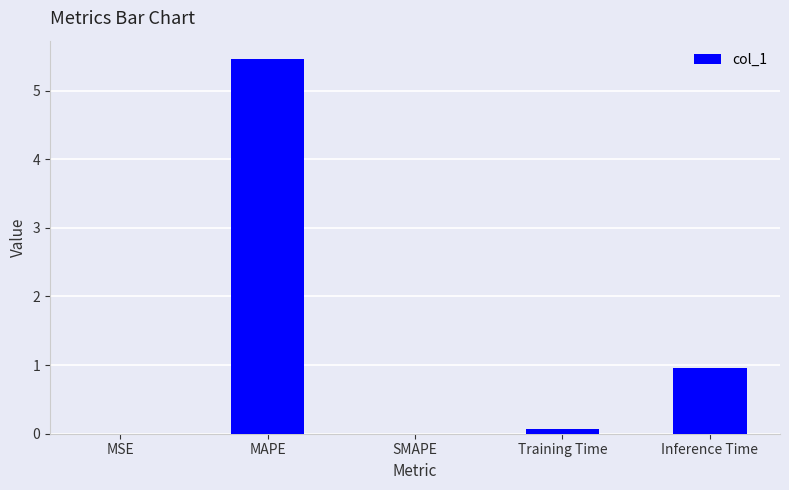

How many categories are shown in the chart?

5